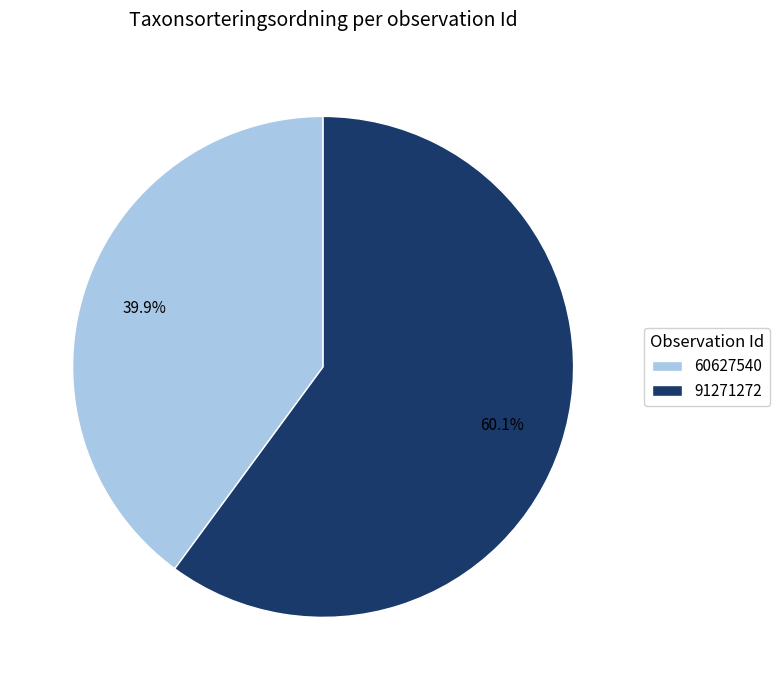

True or false: 91271272 accounts for 69% of the total.

False